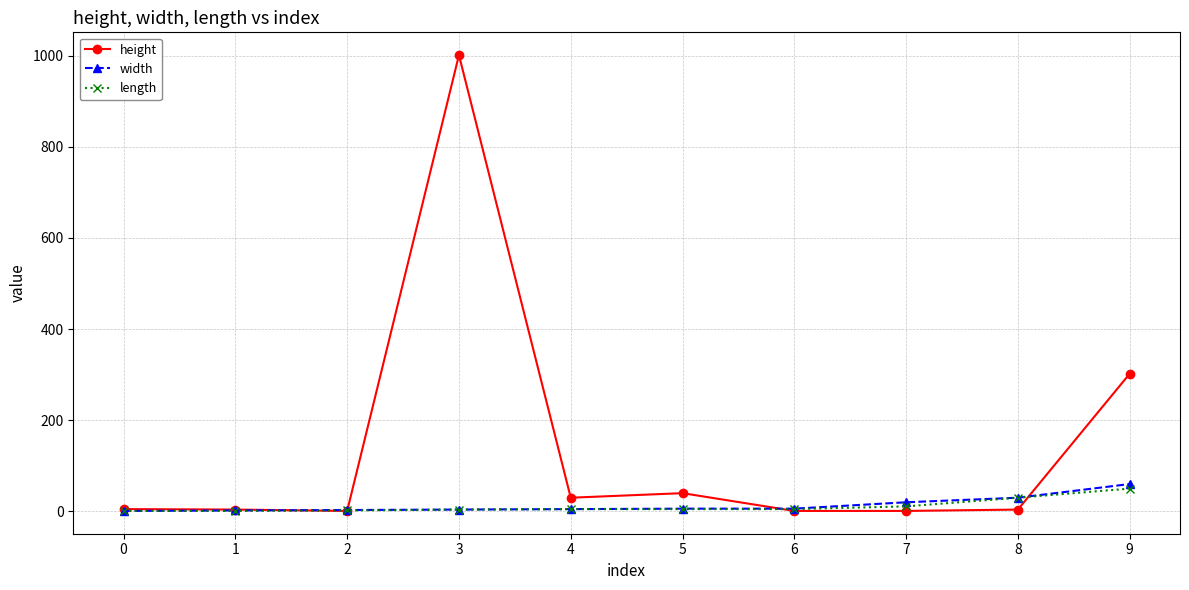

At which category is the sum across all series the highest?

3